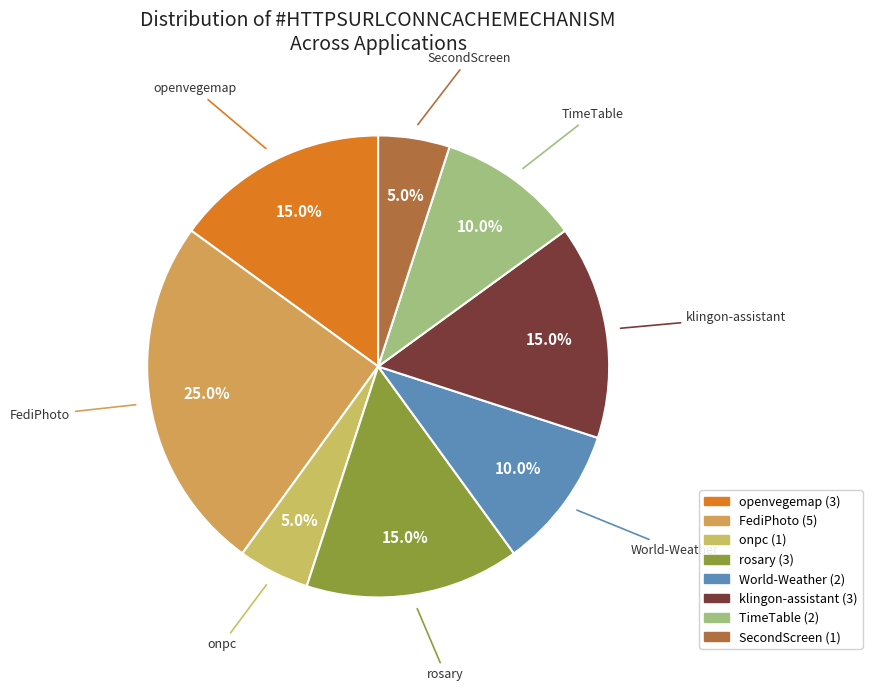

How many slices are in this pie chart?

8